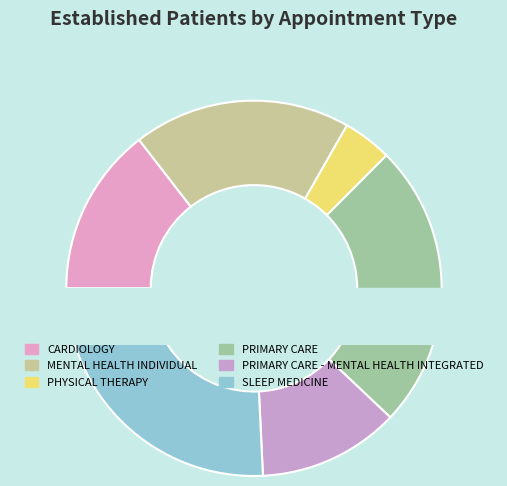

Is there any slice that represents more than half of the pie?

No